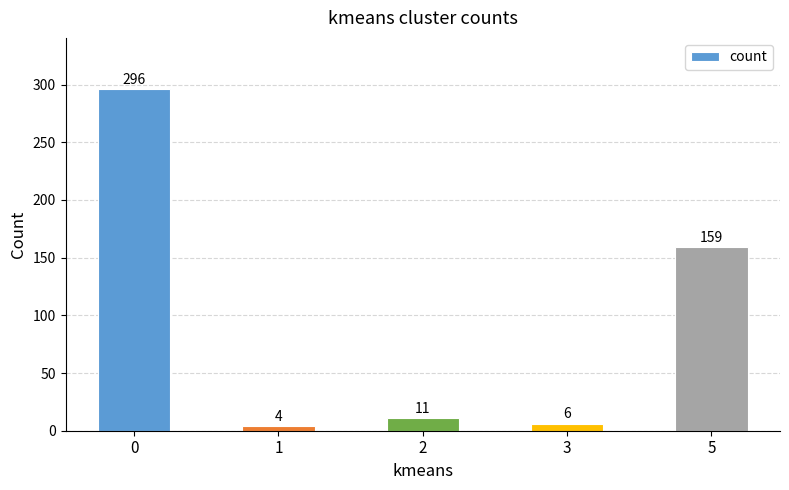

The value at 2 is 11. True or false?

True